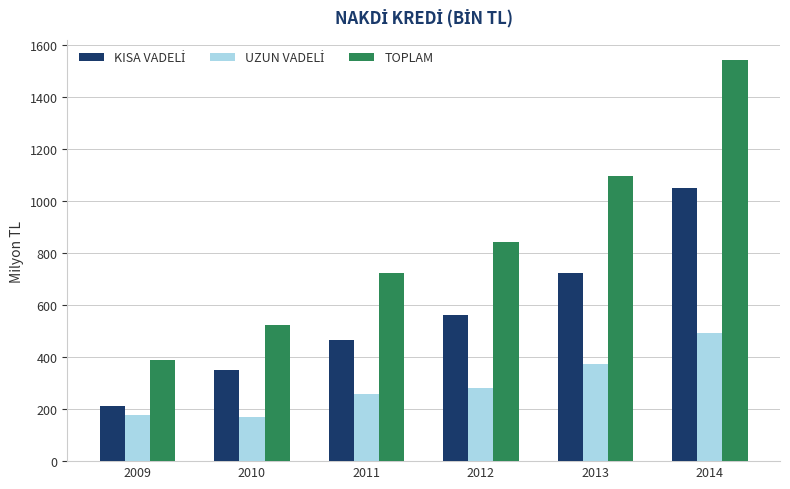

What is the sum of all TOPLAM values?

5122.5